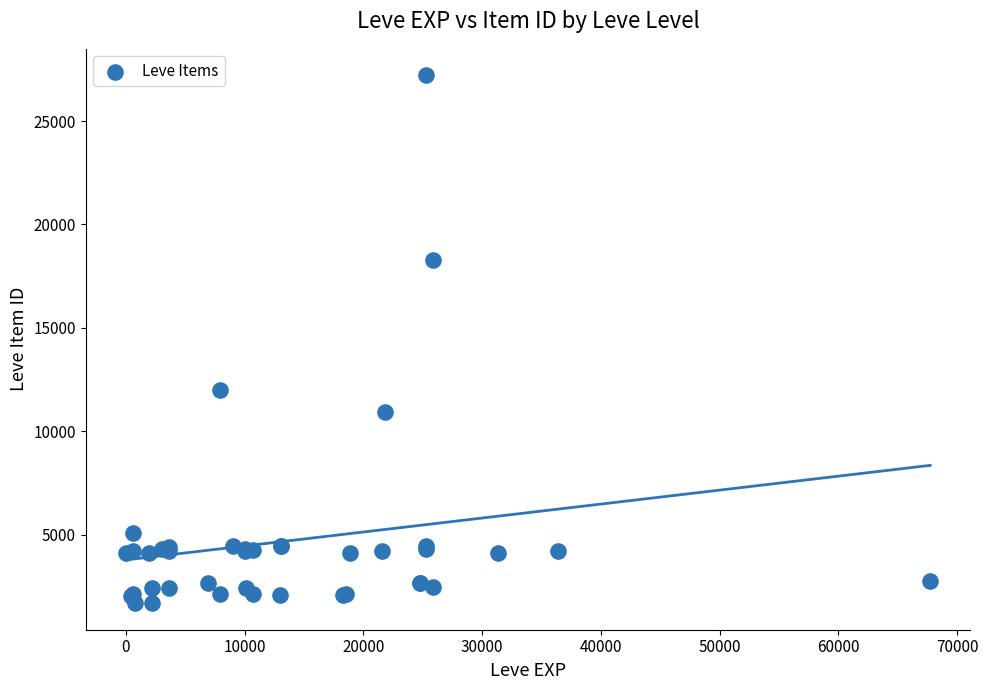

What Y value in the scatter plot is closest to 14448?

12018